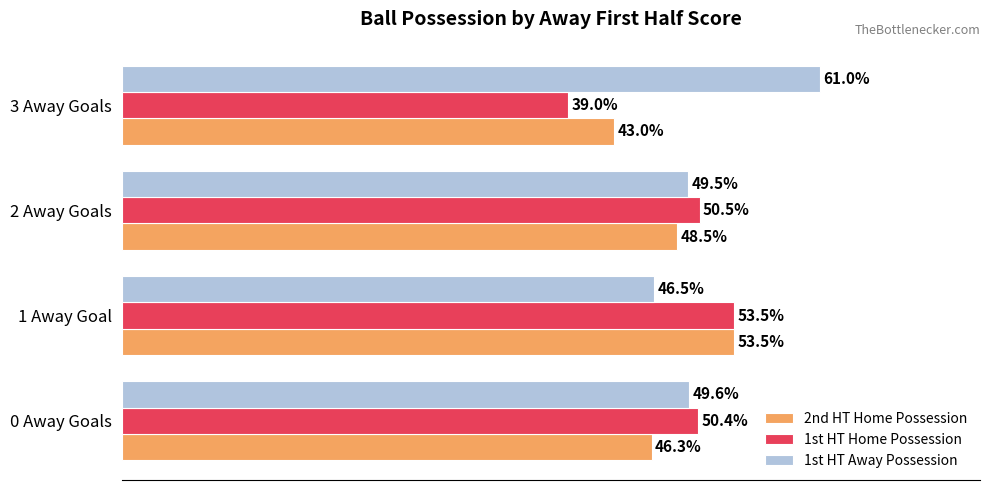

At which label does 2nd HT Home Possession reach its peak?

1 Away Goal